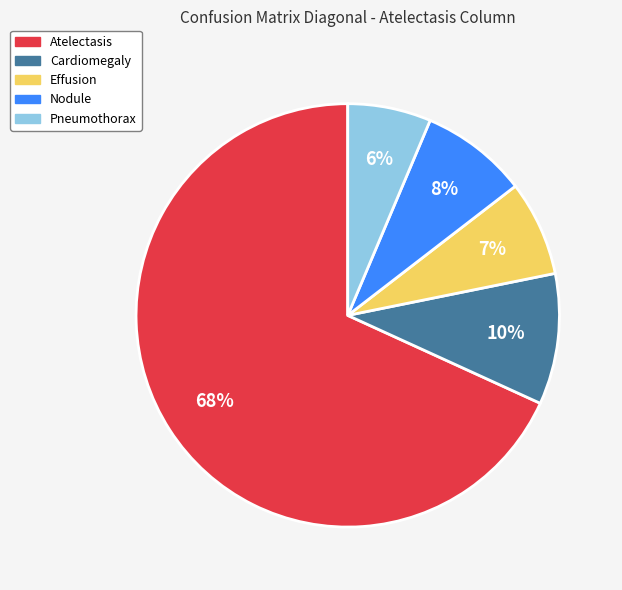

Count the number of slices in the pie.

5